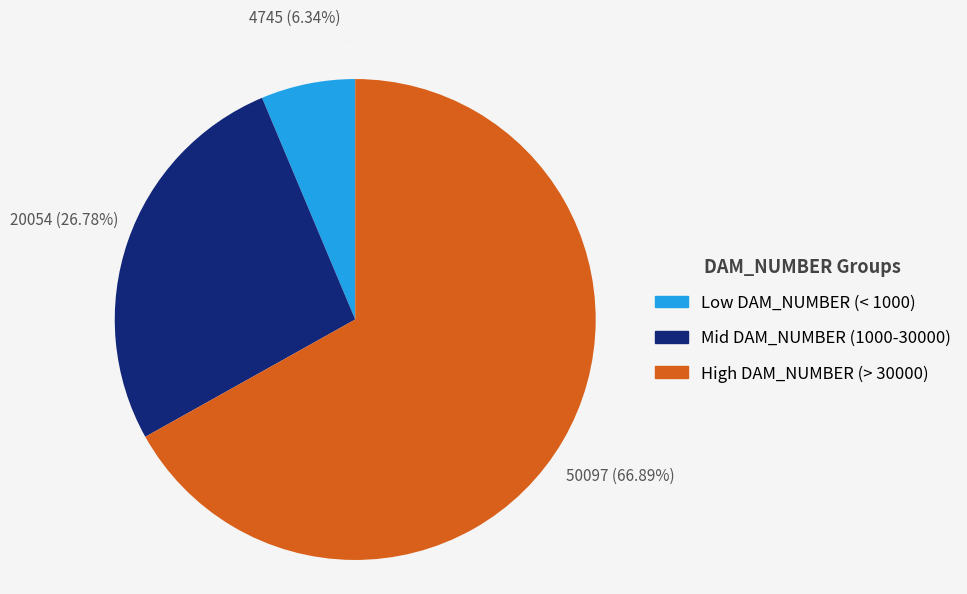

How many segments does this pie chart have?

3